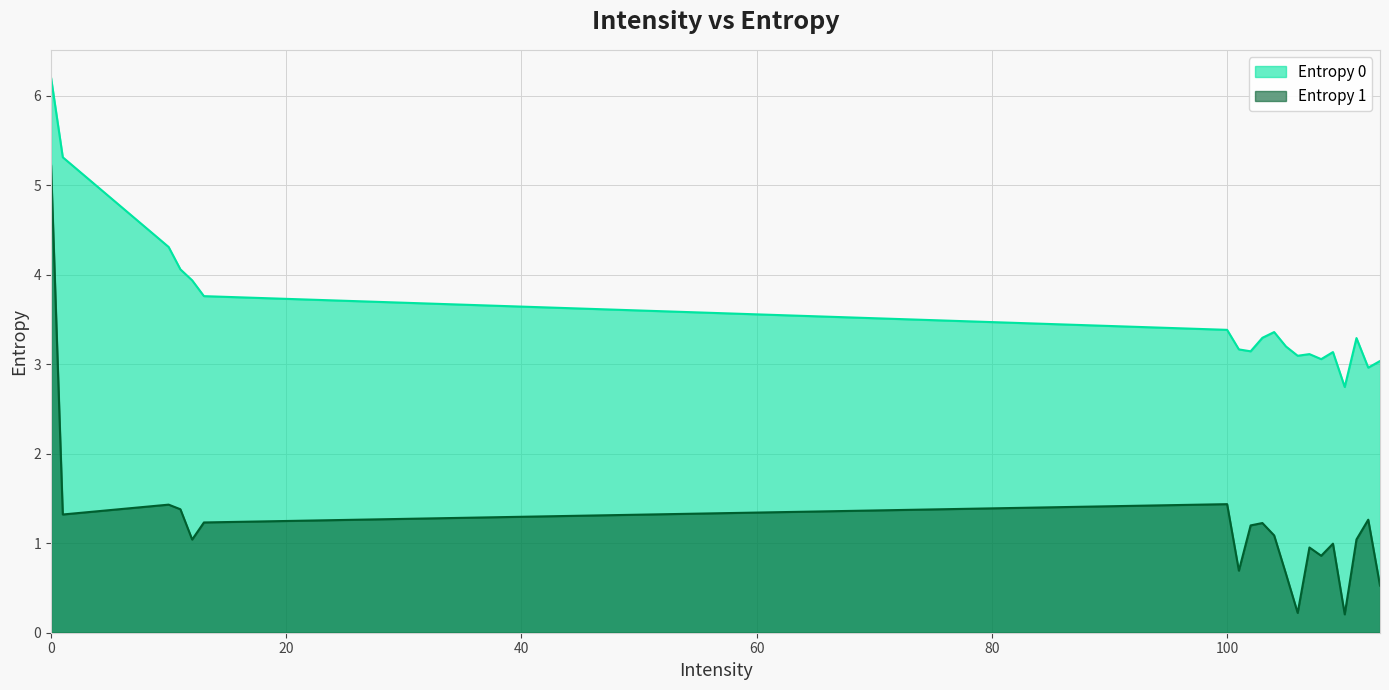

What is the difference between the maximum and minimum values in the Entropy 1 series?

5.0